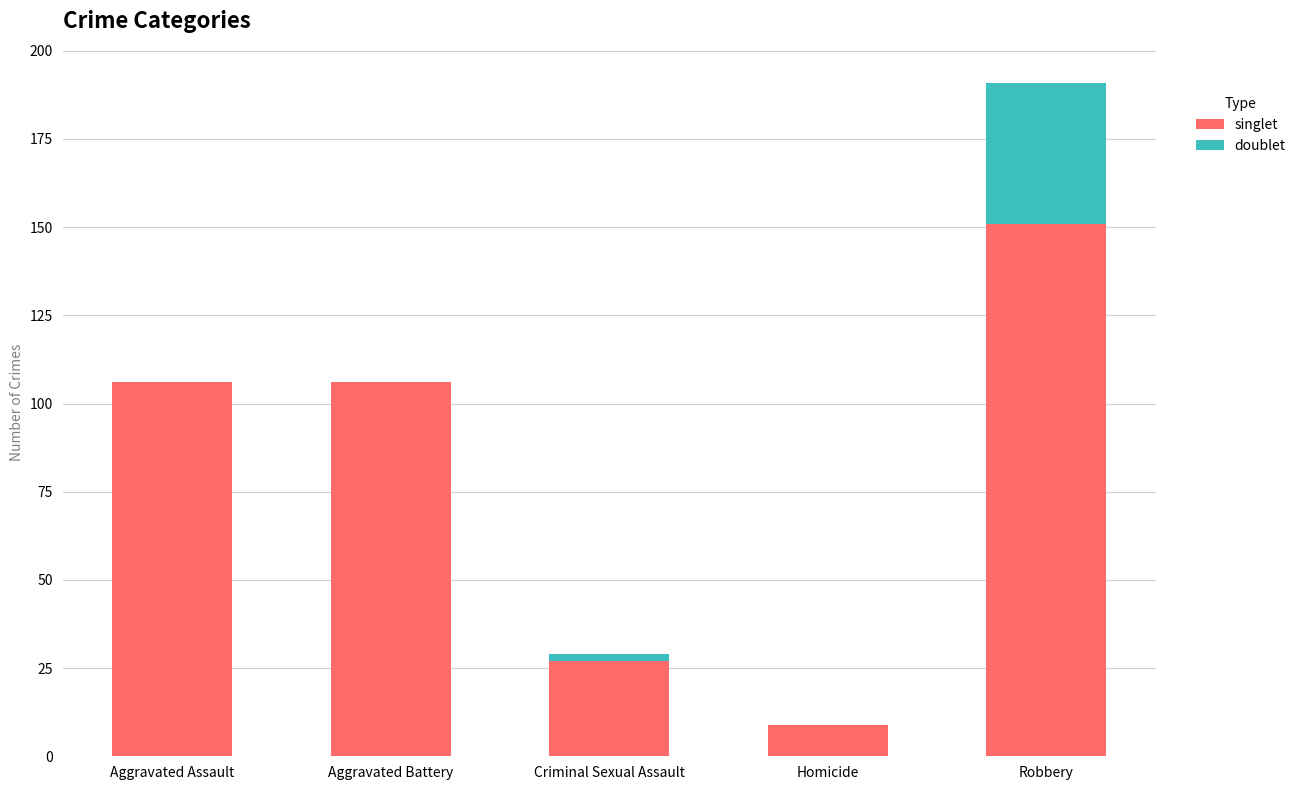

What value does the singlet series have at Aggravated Battery, to the nearest 50?

100